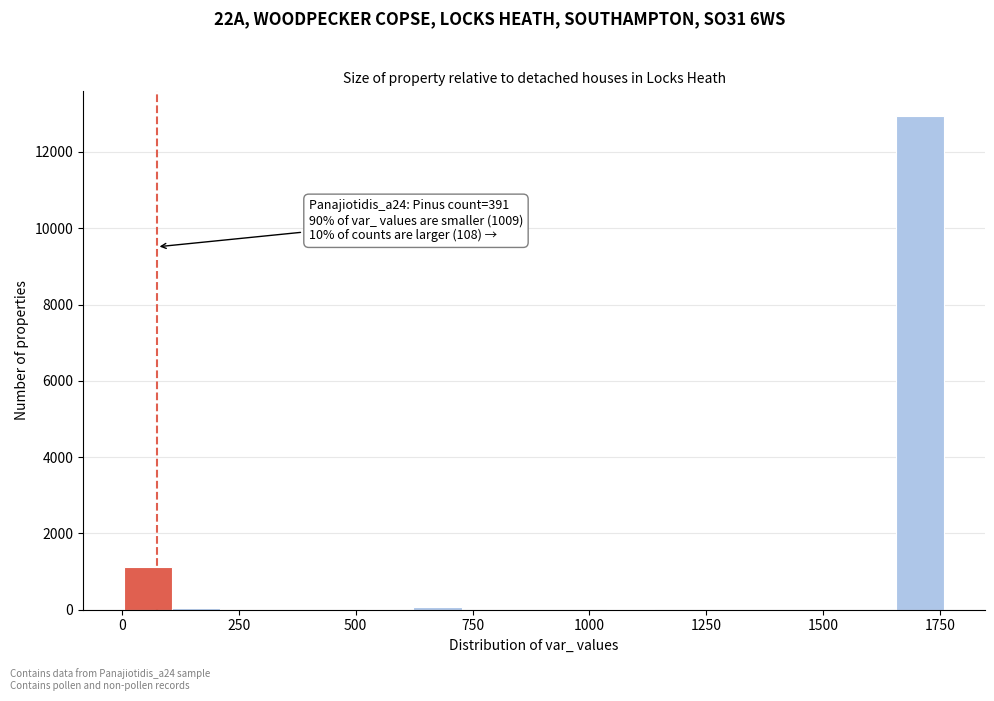

Around what value on the x-axis is the tallest bar? Give the approximate position of its centre, as read against the axis.

1700